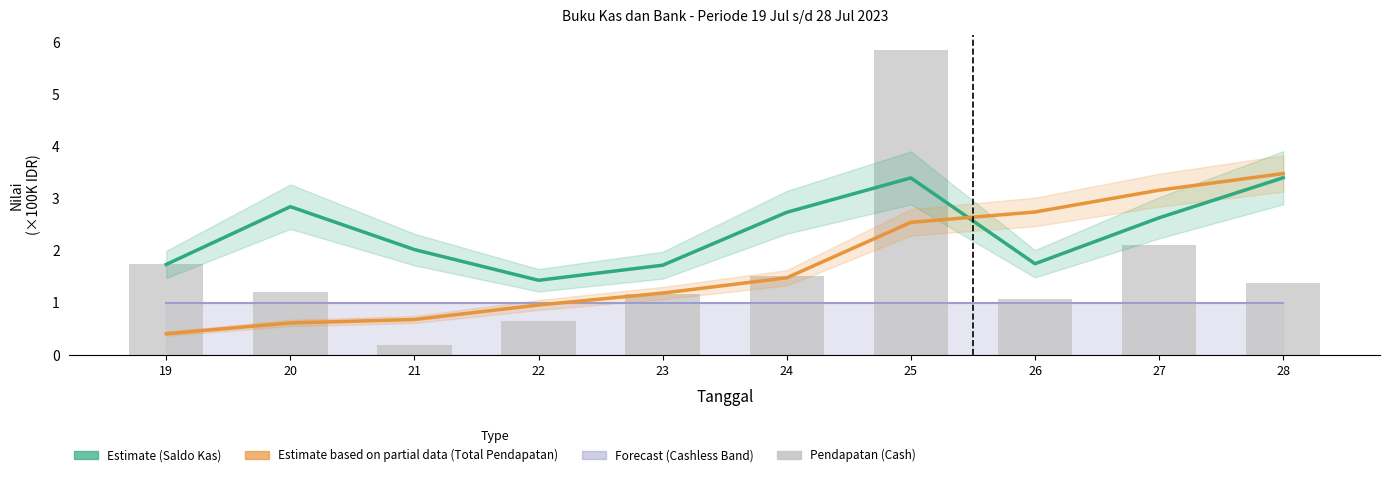

Where does the Total Pendapatan (Partial) series first go above 1?

23